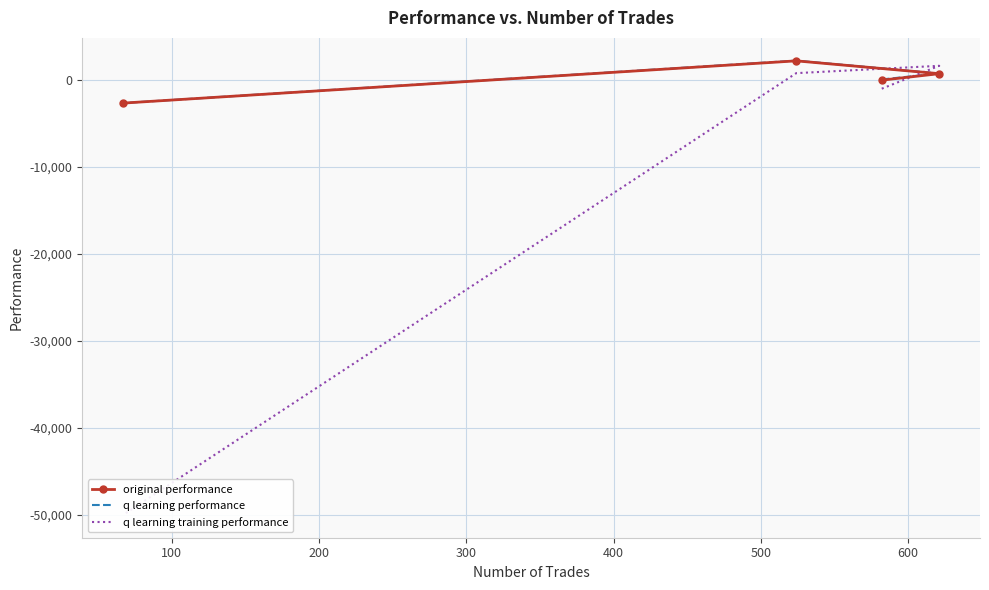

Where is the first local maximum for q learning performance?

200